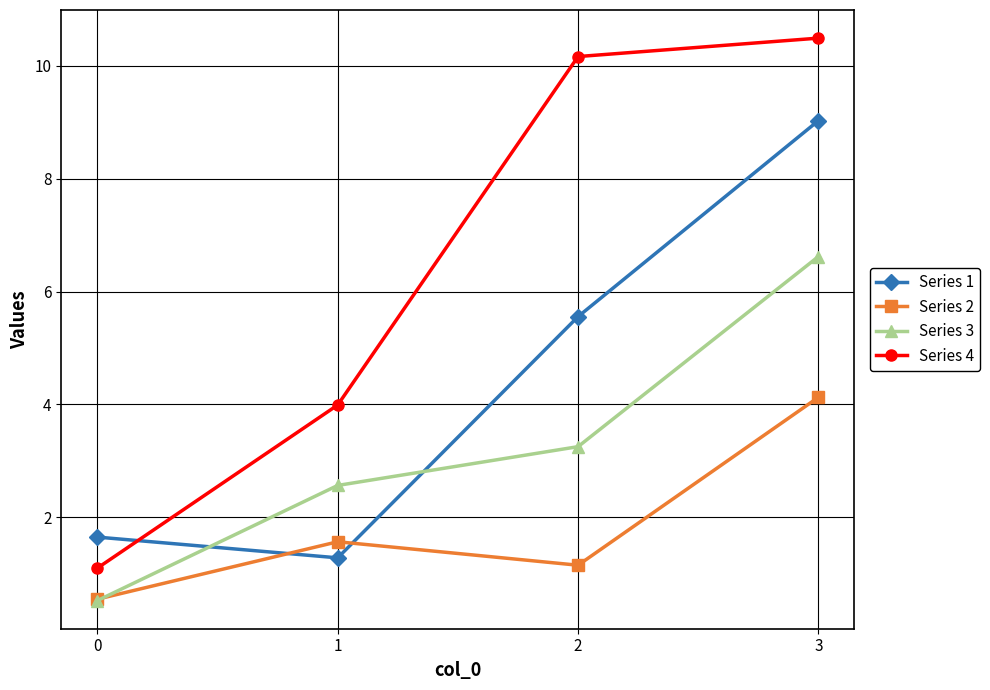

Is this an area chart (filled region under the line)?

No